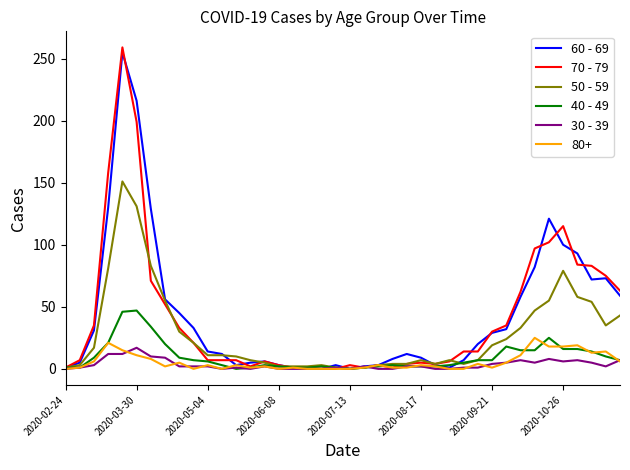

Between which two adjacent categories do 50 - 59 and 60 - 69 first intersect?

11 and 12